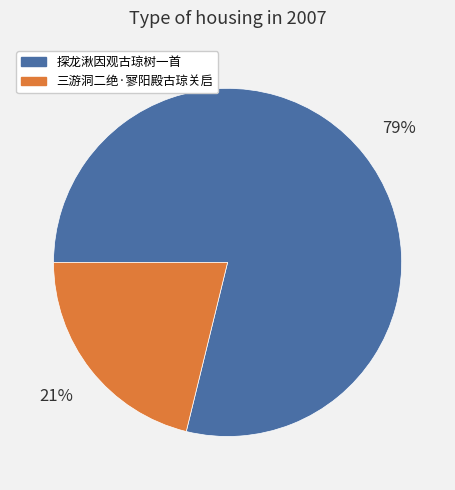

How many slices are in this pie chart?

2